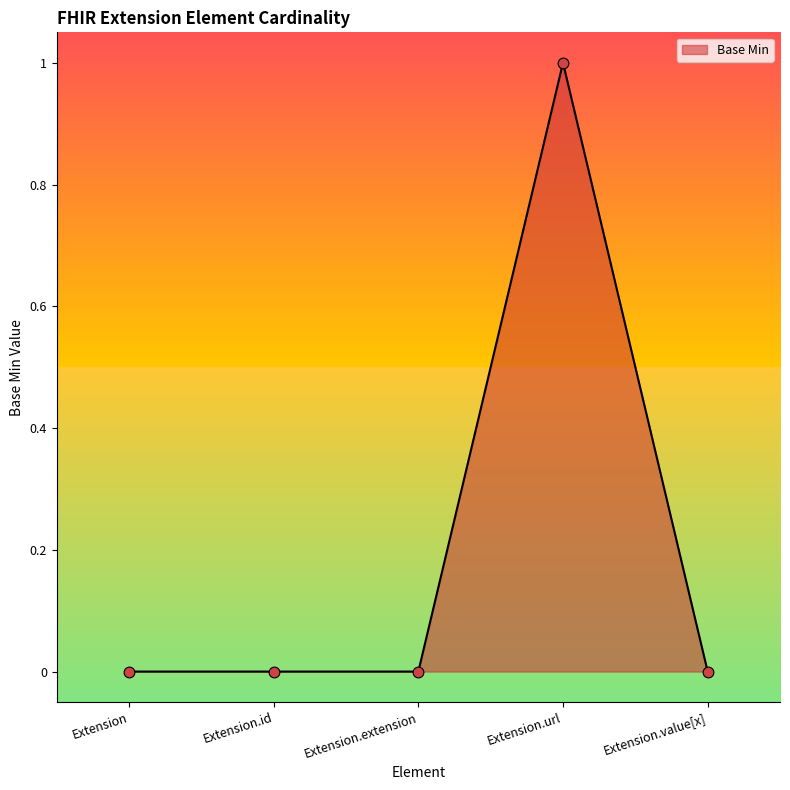

Which has a higher value, Extension.url or Extension.id?

Extension.url